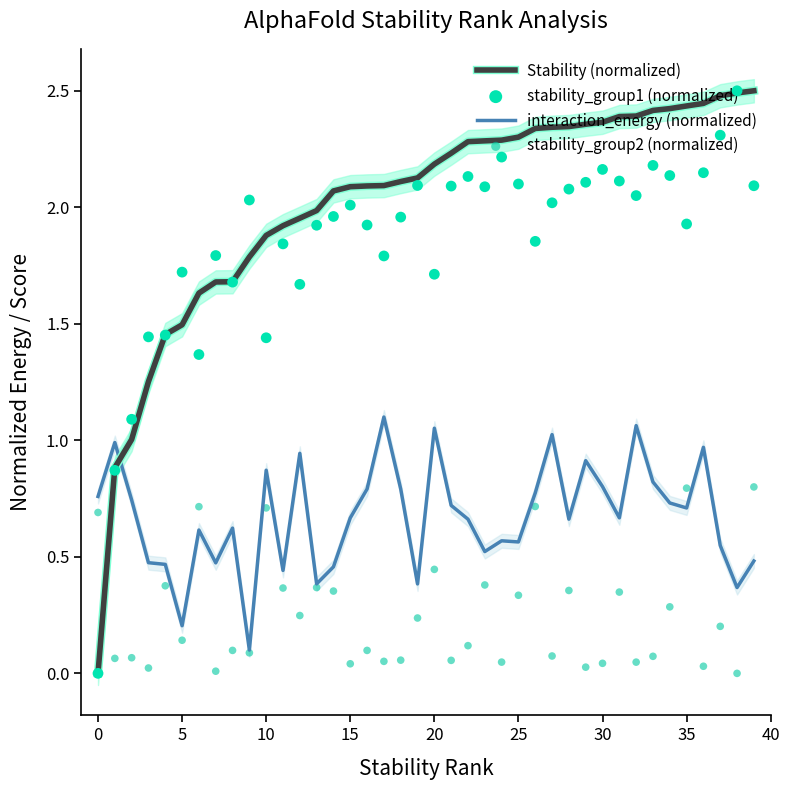

At how many categories does at least one series exceed 0?

40